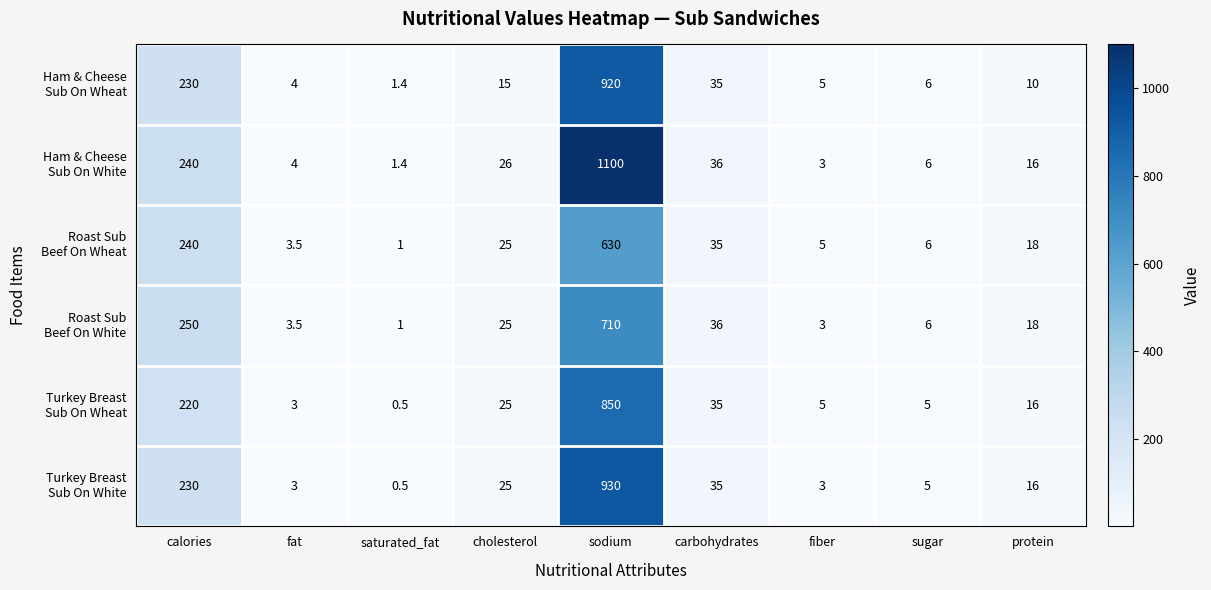

How many distinct data groups are displayed?

6